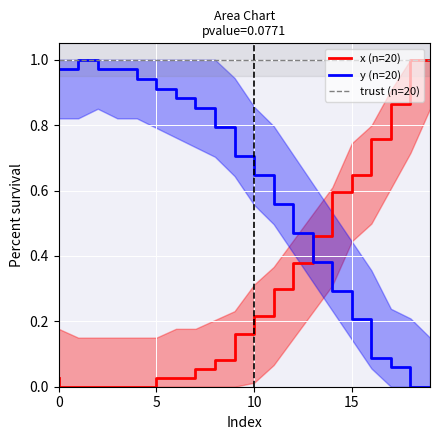

What is the maximum value for y (n=20)?

1.0